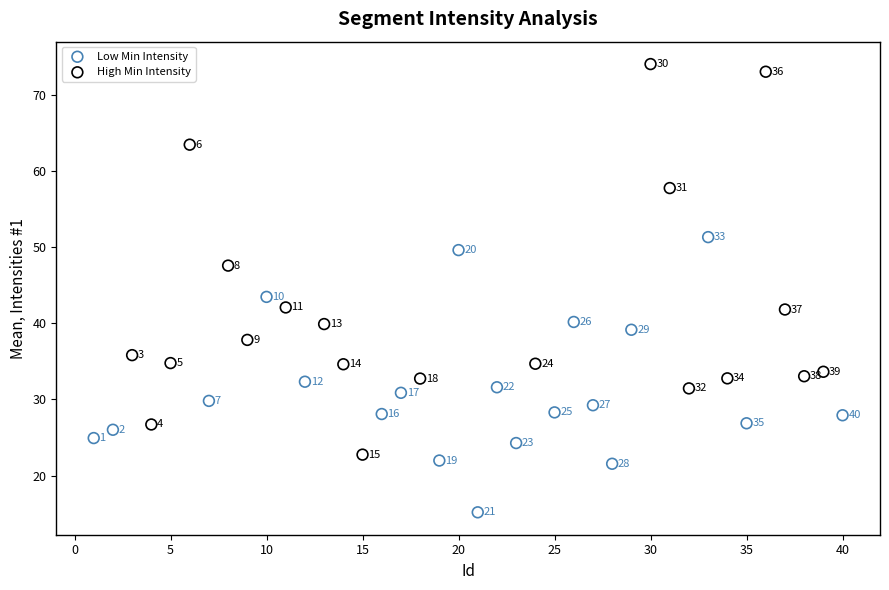

Which series contains the highest Y value?

High Min Intensity